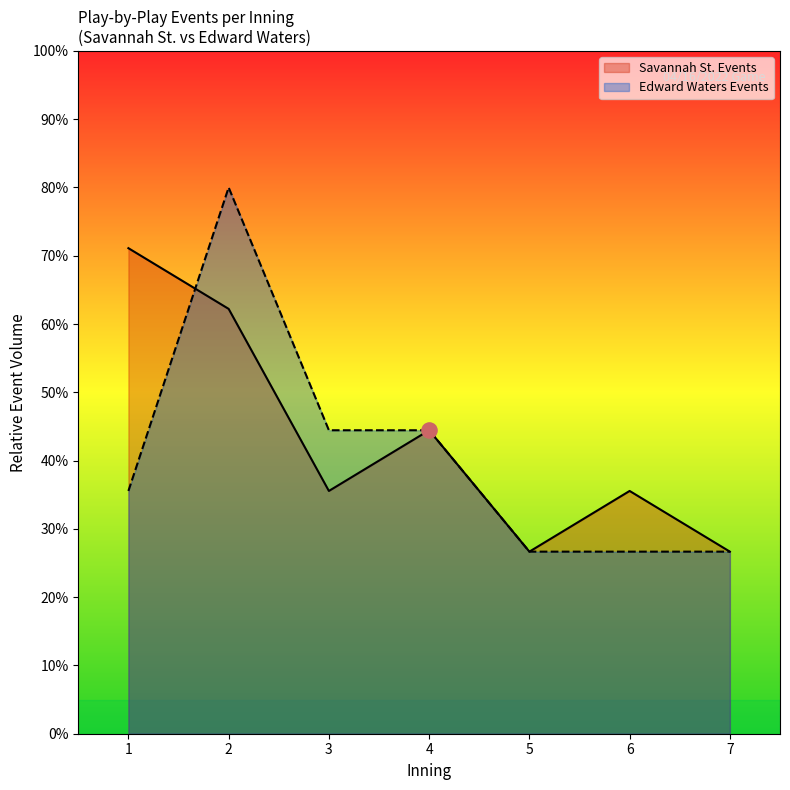

Which series has the widest spread of Y values?

Edward Waters Events